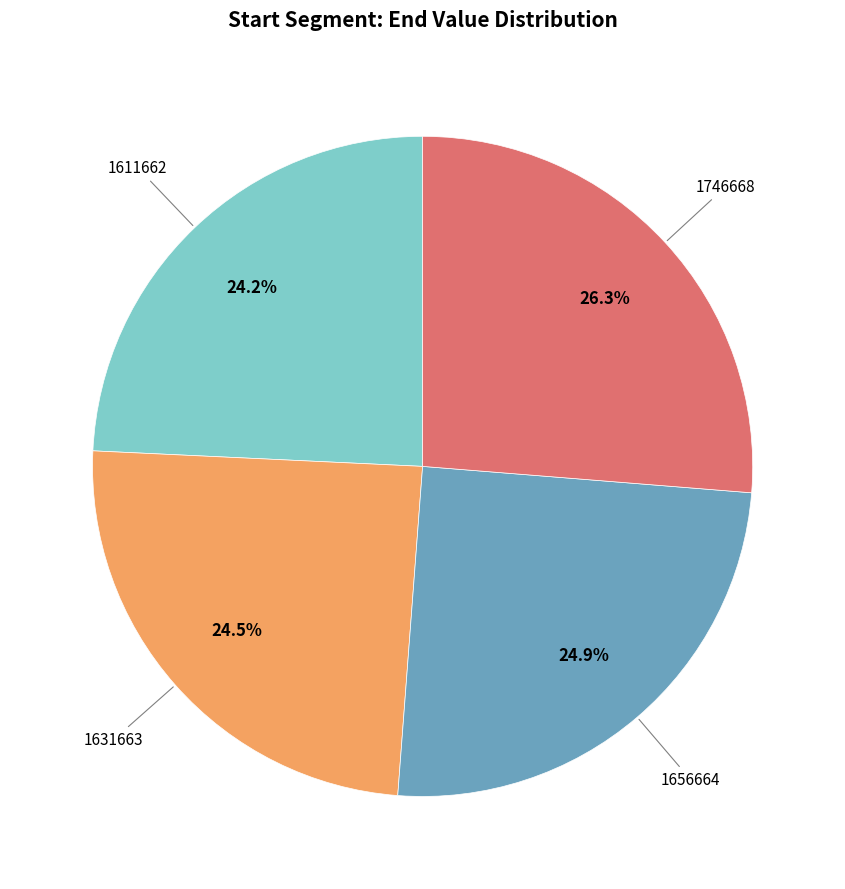

Is there any slice that represents more than half of the pie?

No